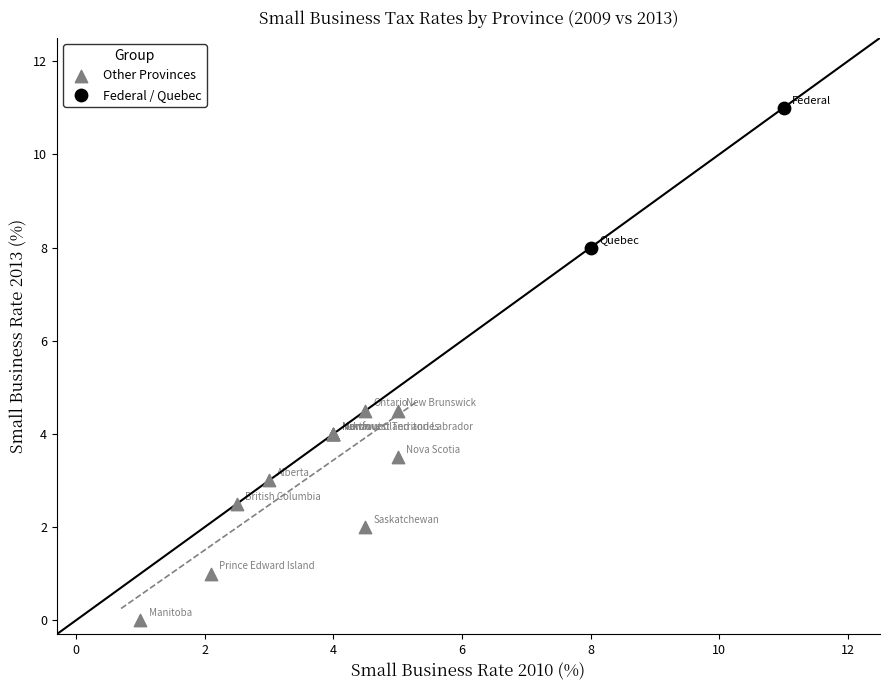

Which series reaches the maximum Y coordinate?

Federal / Quebec